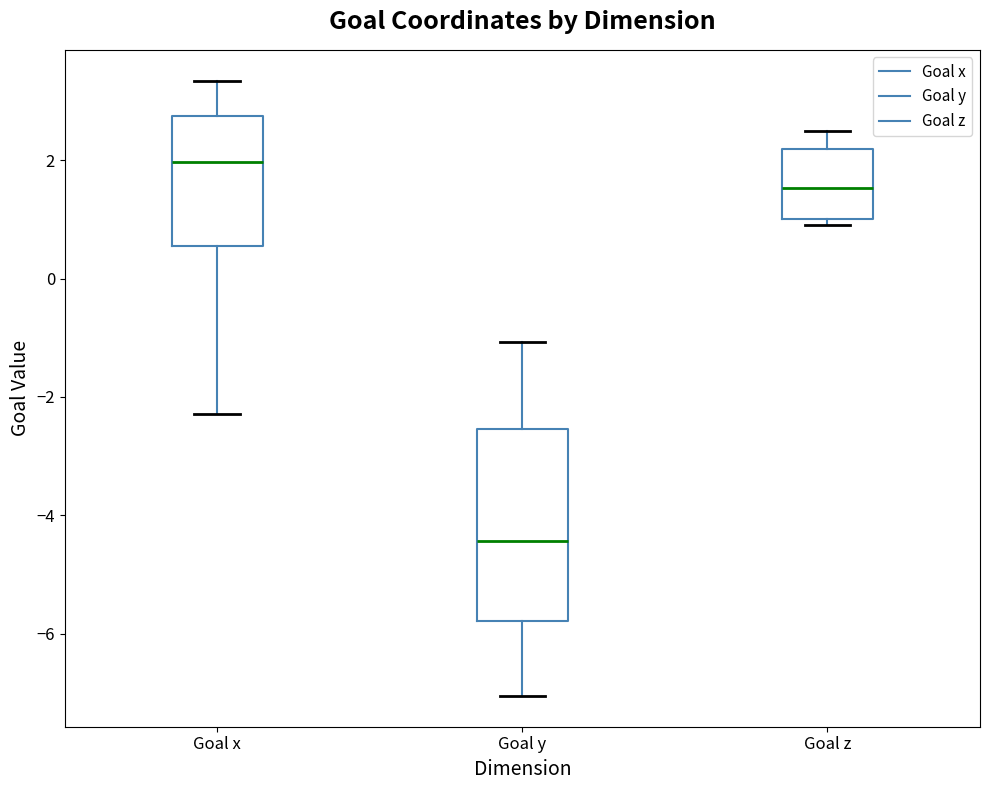

Reading left to right, transcribe this box plot: for each box, give where its median line is, the range the box spans, and where its two whiskers end, as read against the y-axis. The values are not printed on the chart, so give them approximately, as read against the axis.

Goal x: median 2.0, box 0.6 to 2.8, whiskers -2.2 to 3.4
Goal y: median -4.4, box -5.8 to -2.6, whiskers -7.0 to -1.0
Goal z: median 1.6, box 1.0 to 2.2, whiskers 1.0 (just below the box's lower edge) to 2.4